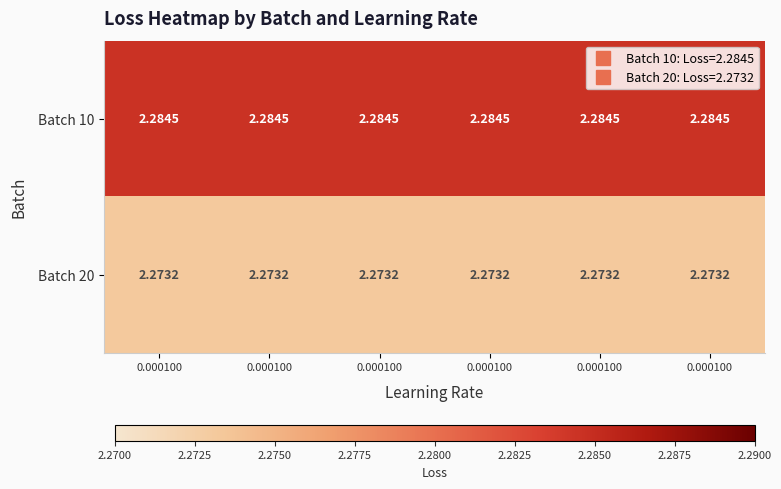

Rank the series by their maximum value, from highest to lowest.

Batch 10, Batch 20